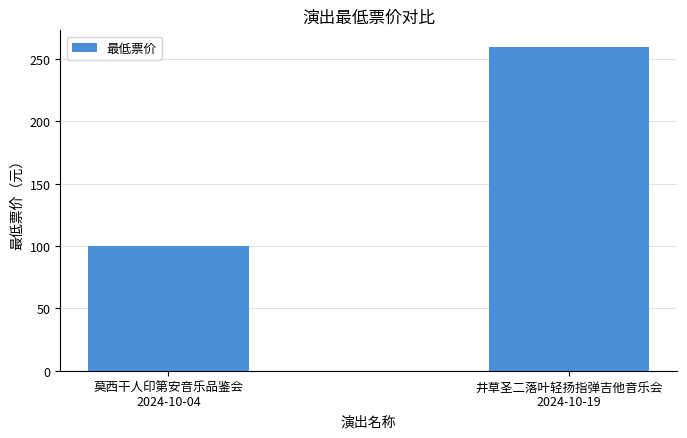

List the labels in order of value, smallest first.

莫西干人印第安音乐品鉴会
2024-10-04, 井草圣二落叶轻扬指弹吉他音乐会
2024-10-19